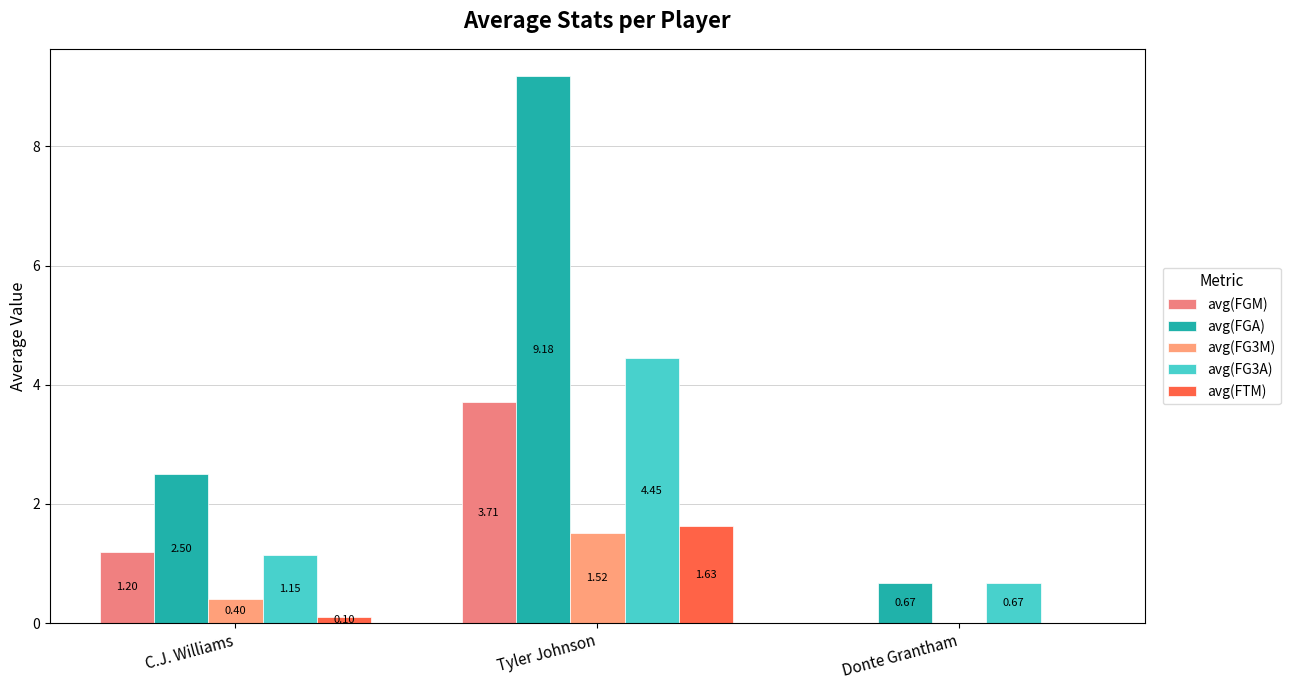

Rank the categories by avg(FG3A) value from lowest to highest.

Donte Grantham, C.J. Williams, Tyler Johnson